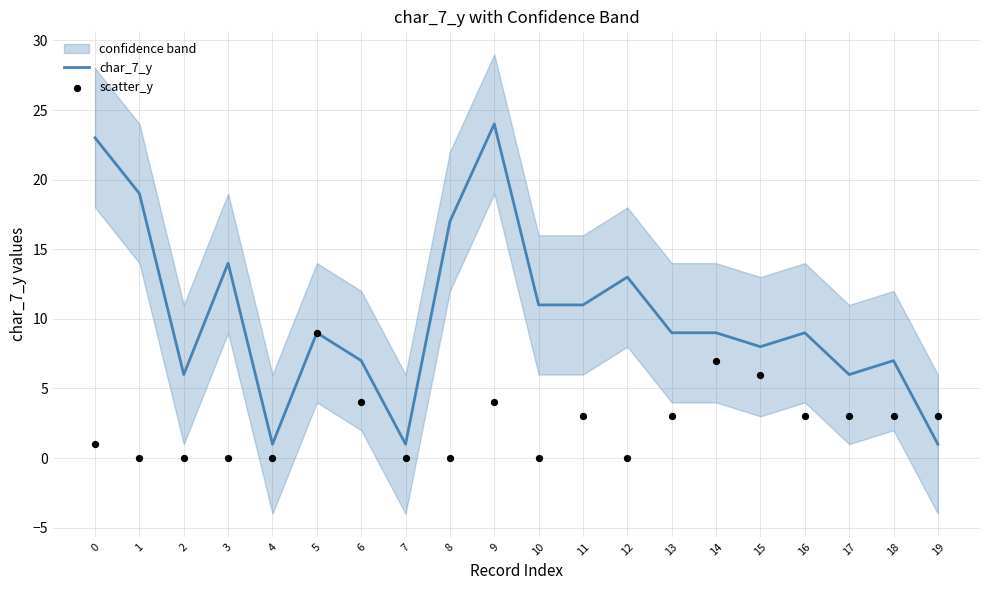

Which series contains the highest Y value?

char_7_y